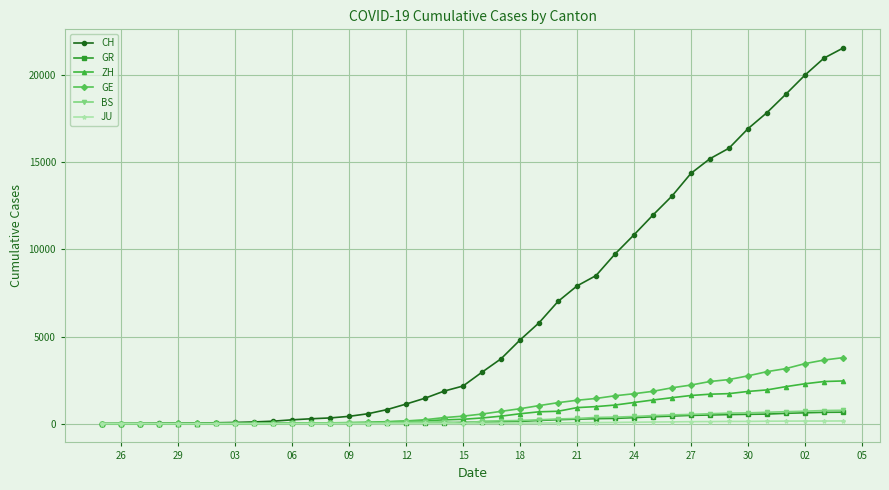

Which series has the widest spread of values?

CH